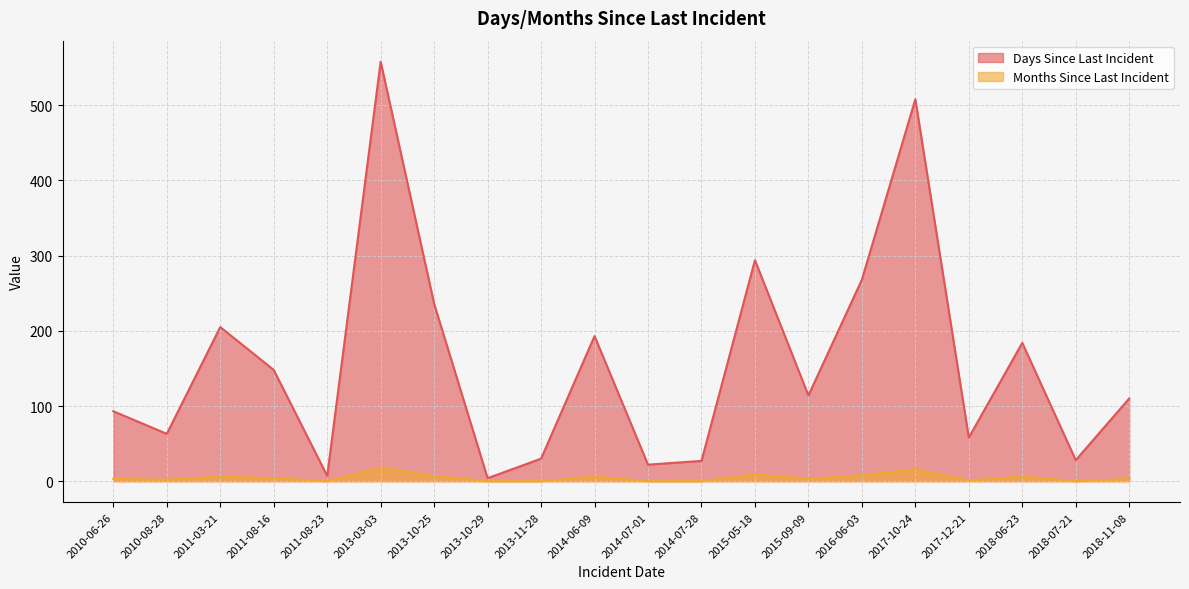

What is the minimum value for Days Since Last Incident?

4